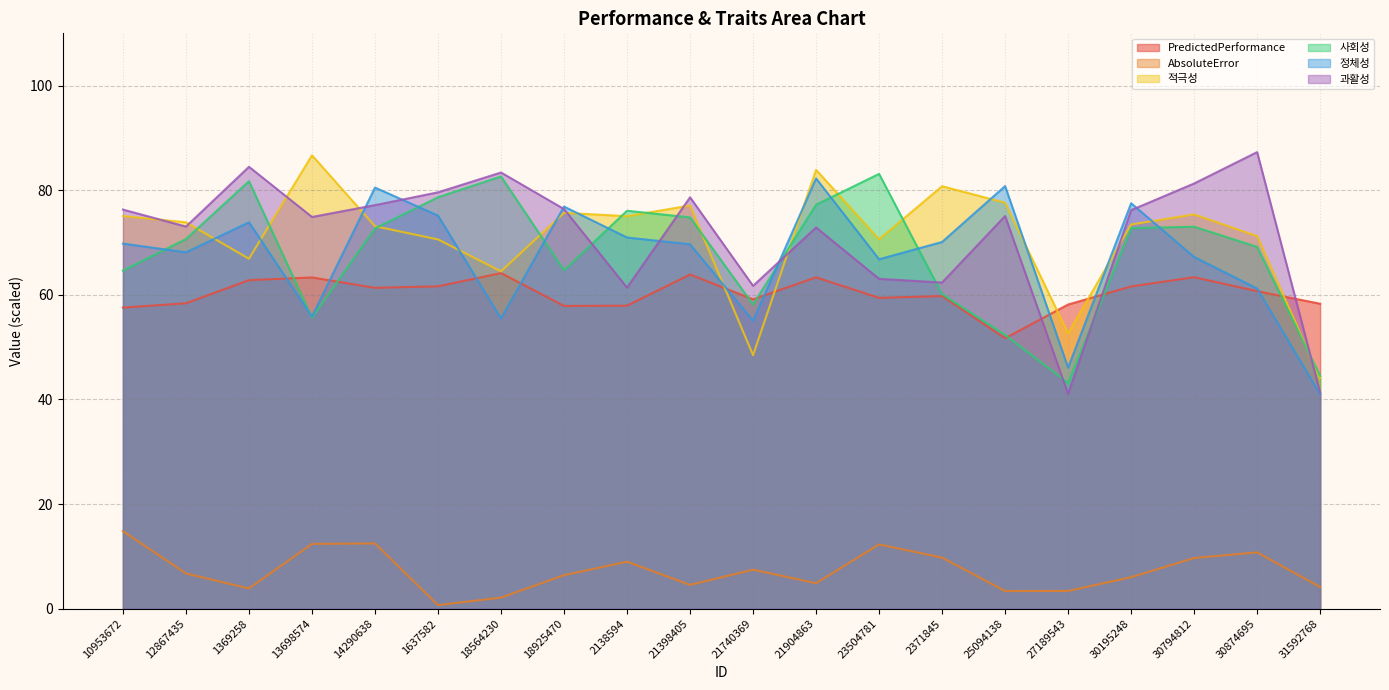

Reading right to left, extract all data points from this chart.

PredictedPerformance: 58.3	60.7	63.4	61.6	58.1	51.7	59.8	59.4	63.3	59.1	63.9	57.9	57.9	64.2	61.6	61.3	63.3	62.8	58.4	57.6
AbsoluteError: 4.1	10.8	9.7	6.0	3.4	3.4	9.8	12.3	4.9	7.5	4.5	9.0	6.4	2.1	0.7	12.5	12.4	3.9	6.7	14.8
적극성: 44.1	71.2	75.4	73.5	52.6	77.6	80.8	70.6	83.9	48.5	77.1	75.0	75.7	64.5	70.6	73.1	86.7	66.9	73.9	75.1
사회성: 44.5	69.2	73.0	72.7	43.2	52.3	60.1	83.1	77.2	58.2	74.8	76.1	64.7	82.6	78.7	72.7	55.6	81.7	70.7	64.6
정체성: 41.0	61.2	67.2	77.5	46.1	80.8	70.1	66.8	82.3	55.1	69.7	71.0	76.9	55.5	75.2	80.5	55.8	73.9	68.1	69.8
과활성: 41.3	87.3	81.3	76.2	41.1	75.1	62.4	63.1	72.9	61.7	78.7	61.4	76.4	83.4	79.6	77.2	74.9	84.5	73.0	76.3